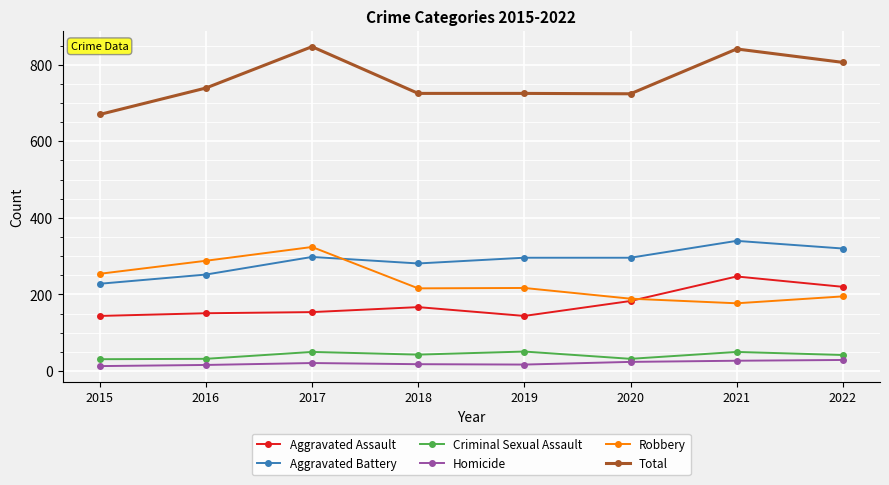

What is the value of the Aggravated Battery point at the 8th from the left?

320